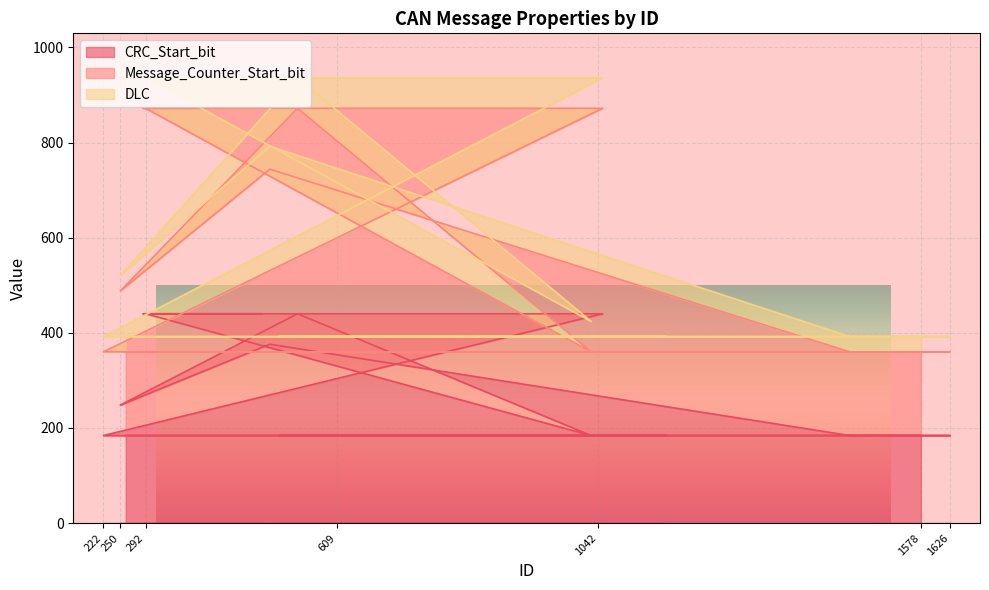

What is the lowest value of the CRC_Start_bit series?

184